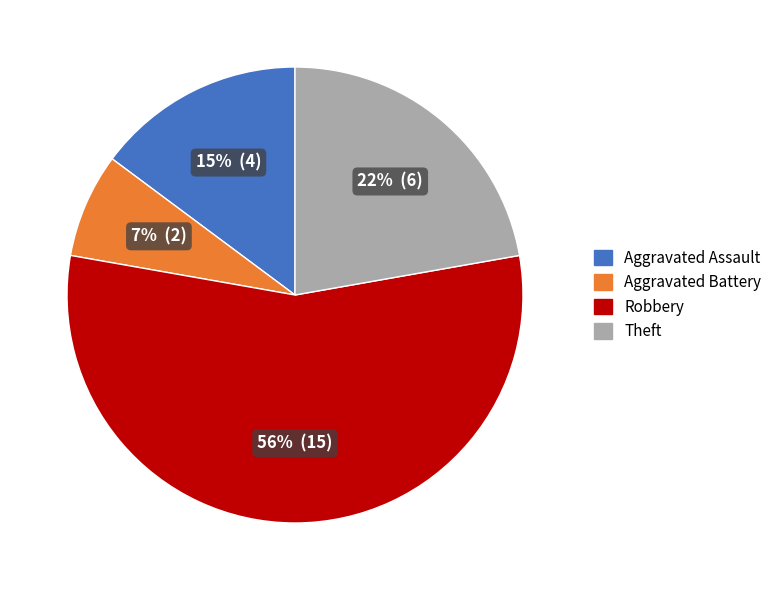

How many slices are in this pie chart?

4